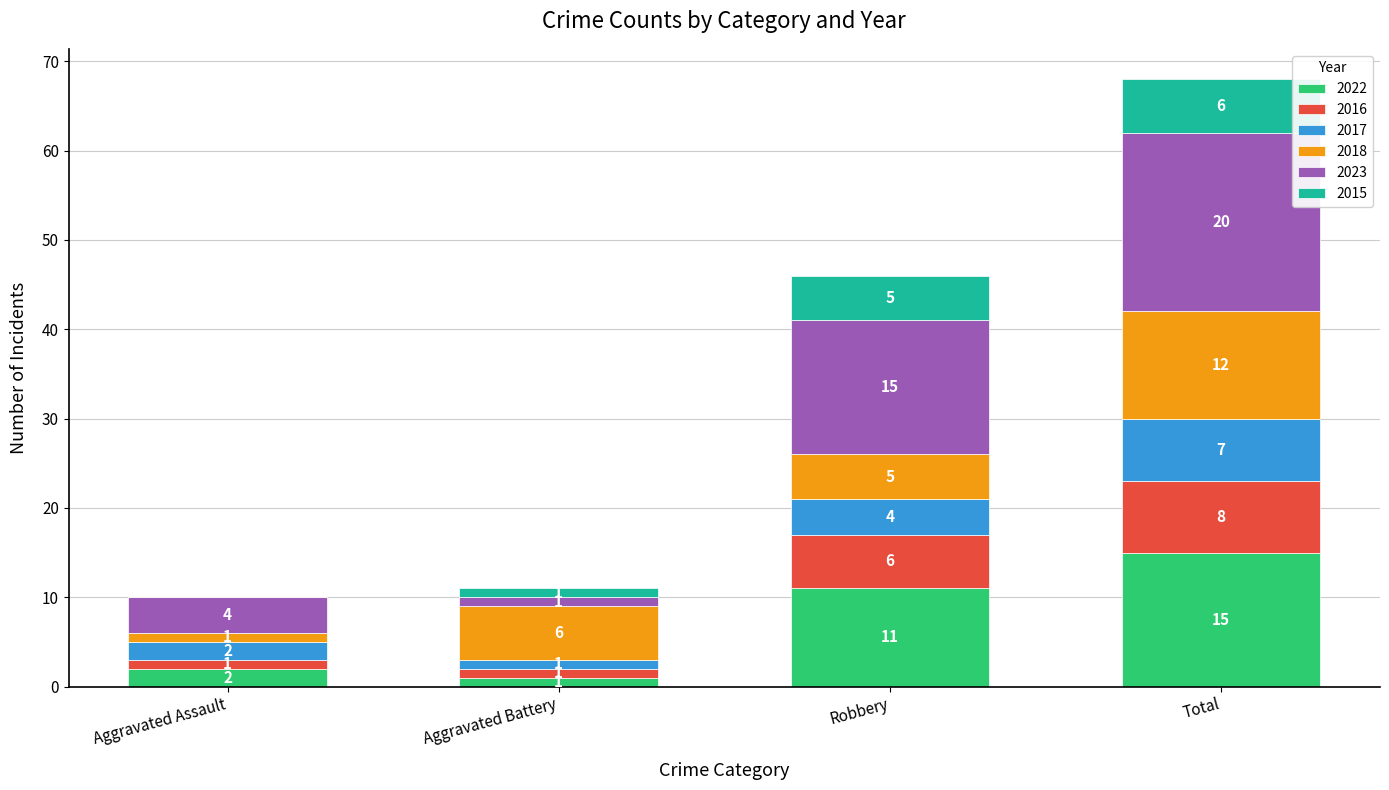

What is the sum of the 2022 values at Aggravated Assault and Aggravated Battery?

3